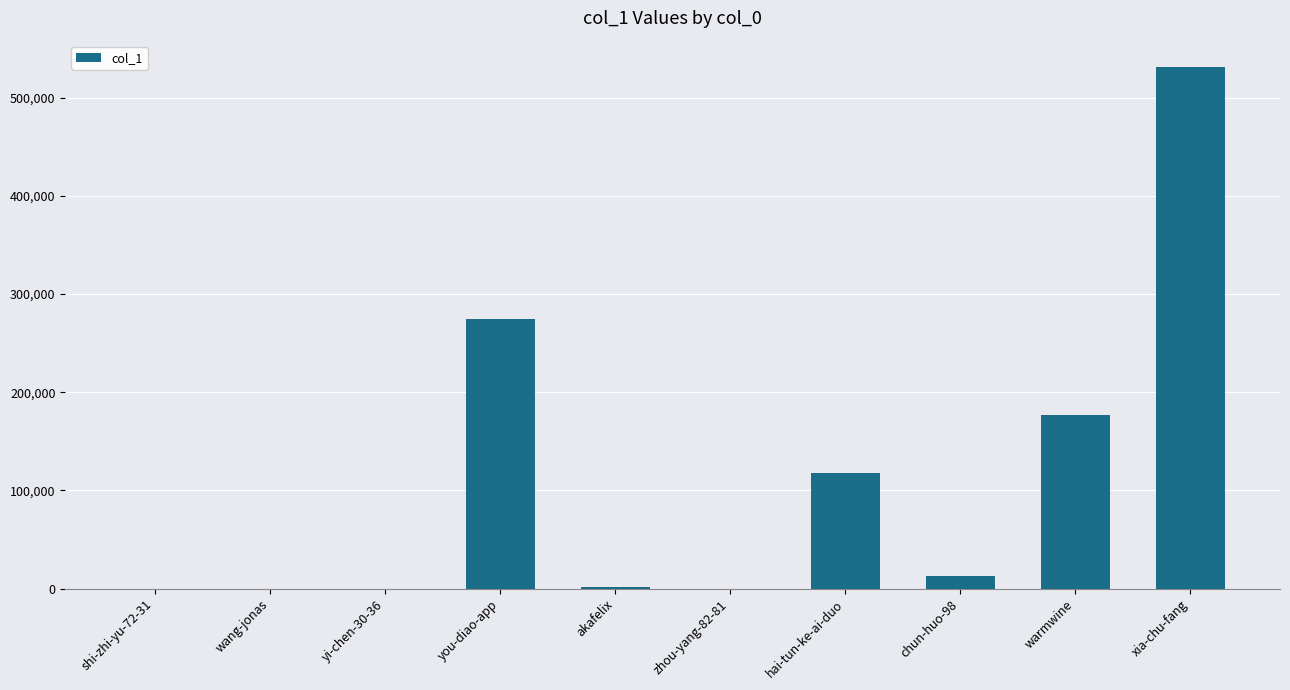

What is the maximum value shown in the chart?

531354